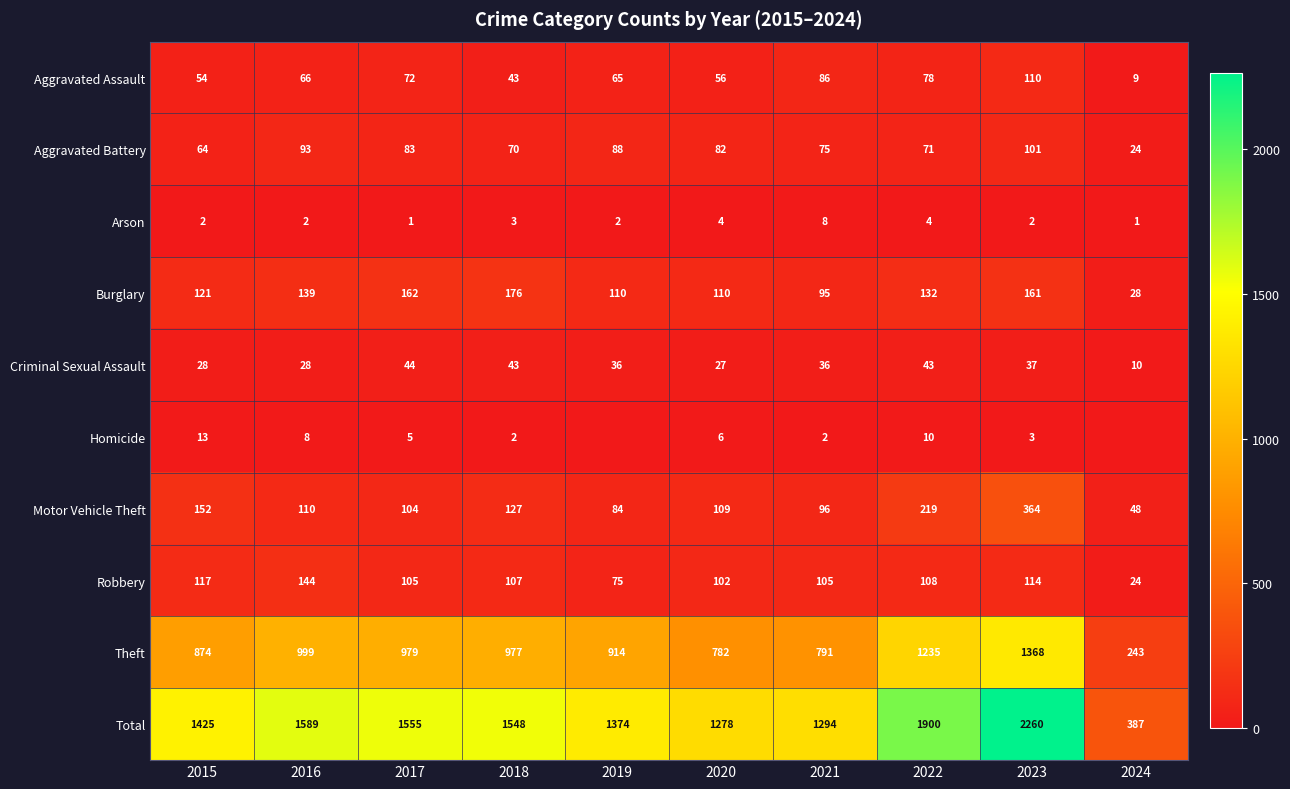

At 2022, list the series in order from smallest to largest.

Arson, Homicide, Criminal Sexual Assault, Aggravated Battery, Aggravated Assault, Robbery, Burglary, Motor Vehicle Theft, Theft, Total